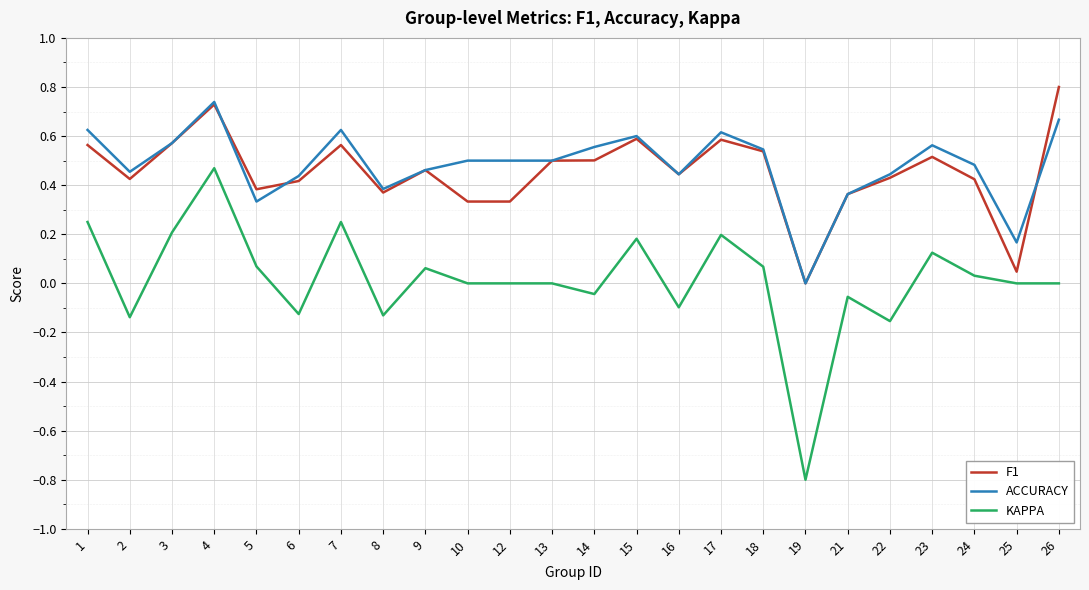

True or false: ACCURACY and F1 cross at least once.

True